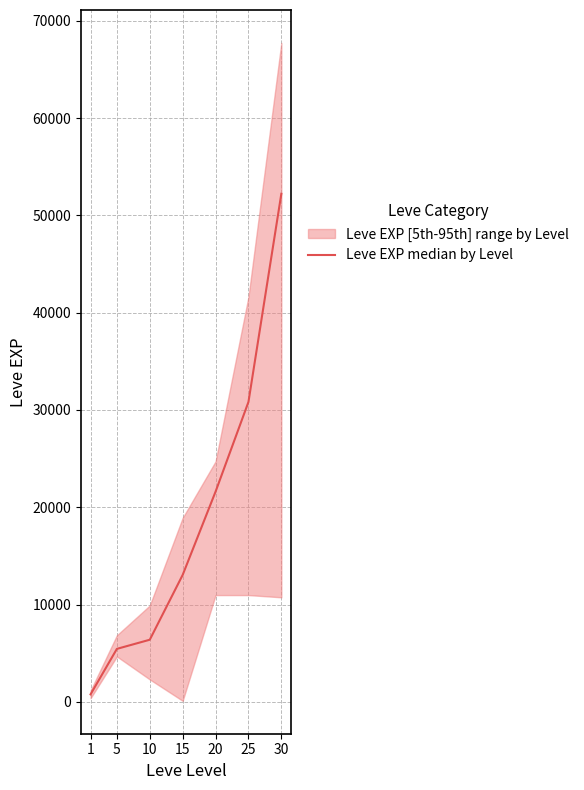

List the labels in order of value, smallest first.

1, 5, 10, 15, 20, 25, 30